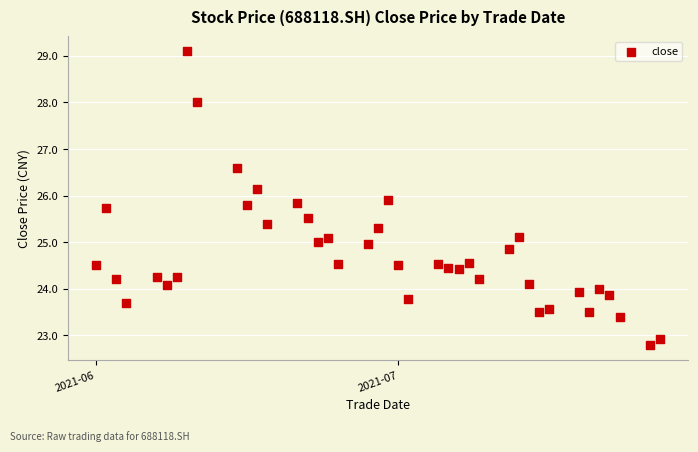

What is the range of Y values (max minus min)?

6.3